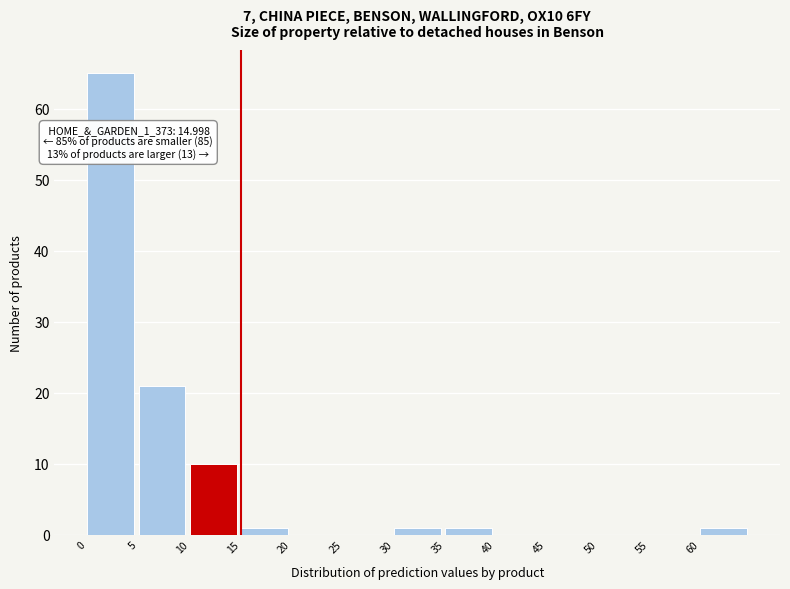

Over which range of the x-axis is the bar tallest?

0 to 5